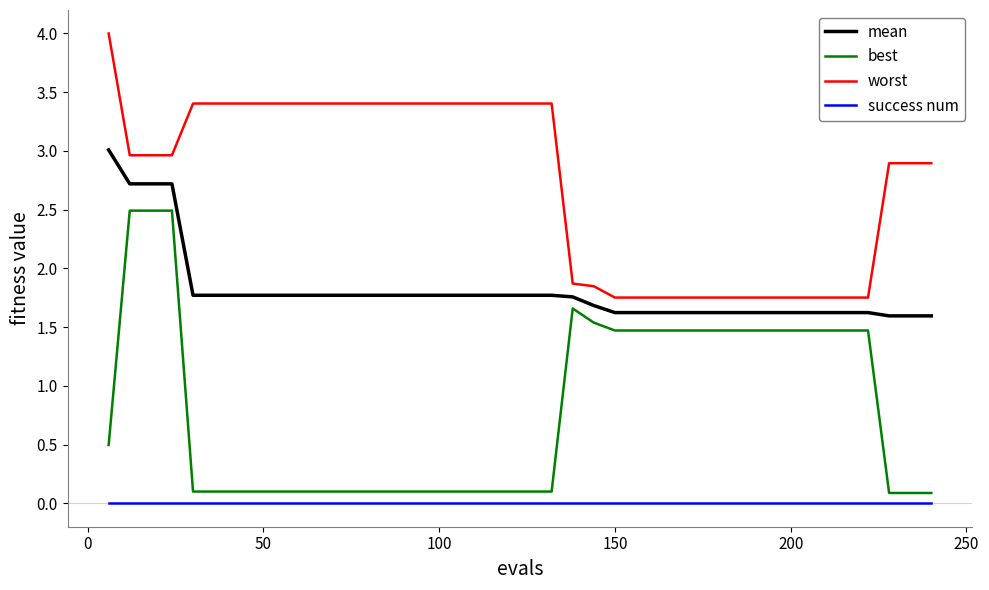

How many lines are shown in the chart?

4